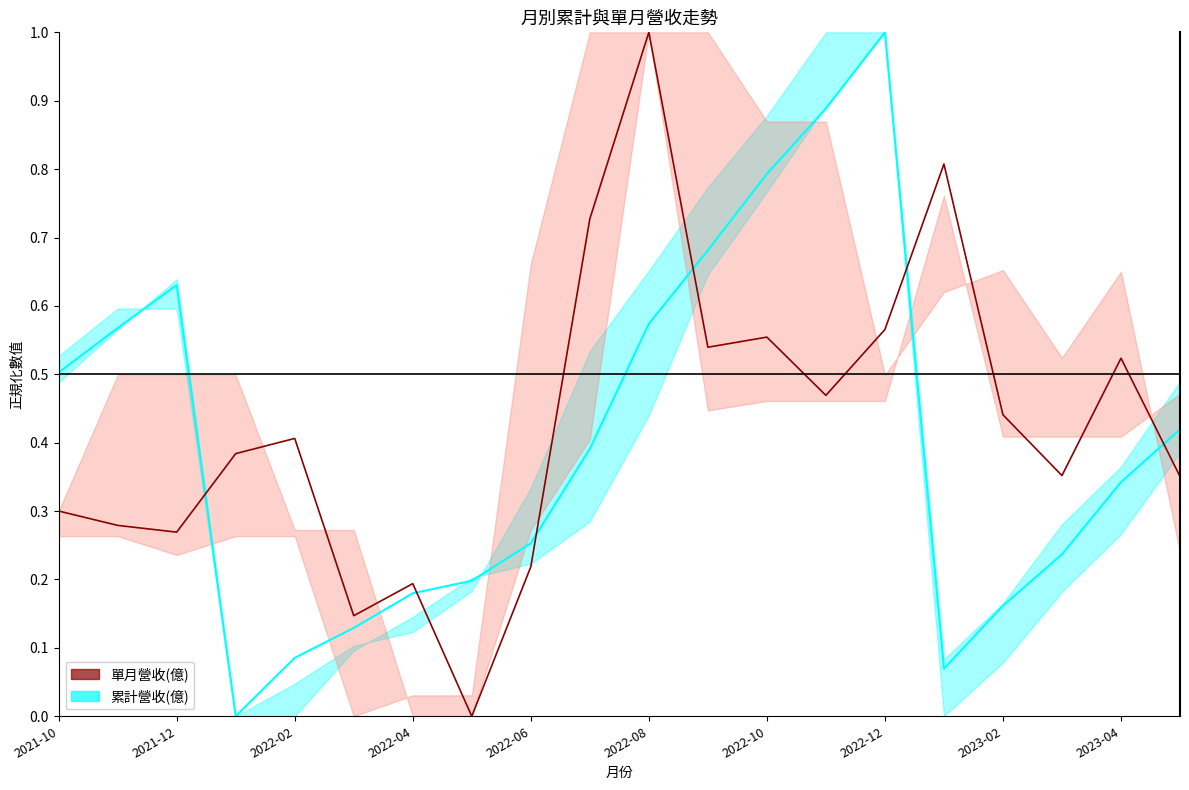

Which series has the widest spread of values?

累計營收(億)